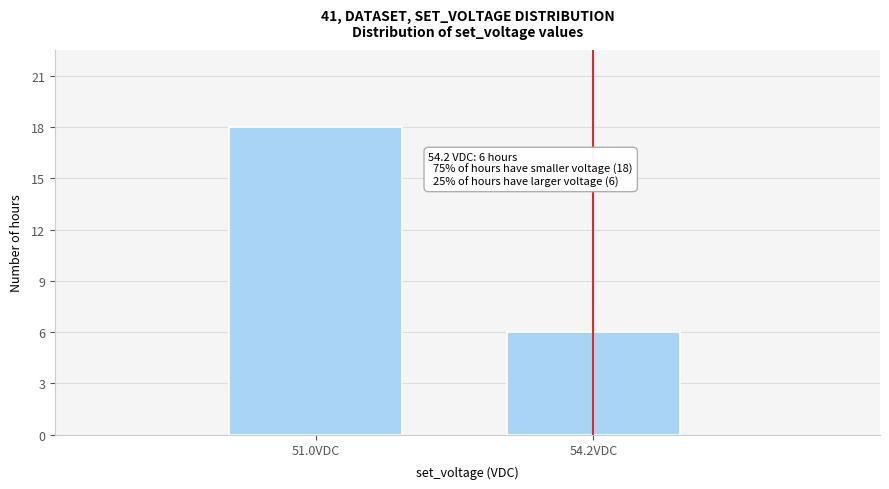

Reading left to right, list all the values displayed in this chart.

51.0VDC=18	54.2VDC=6